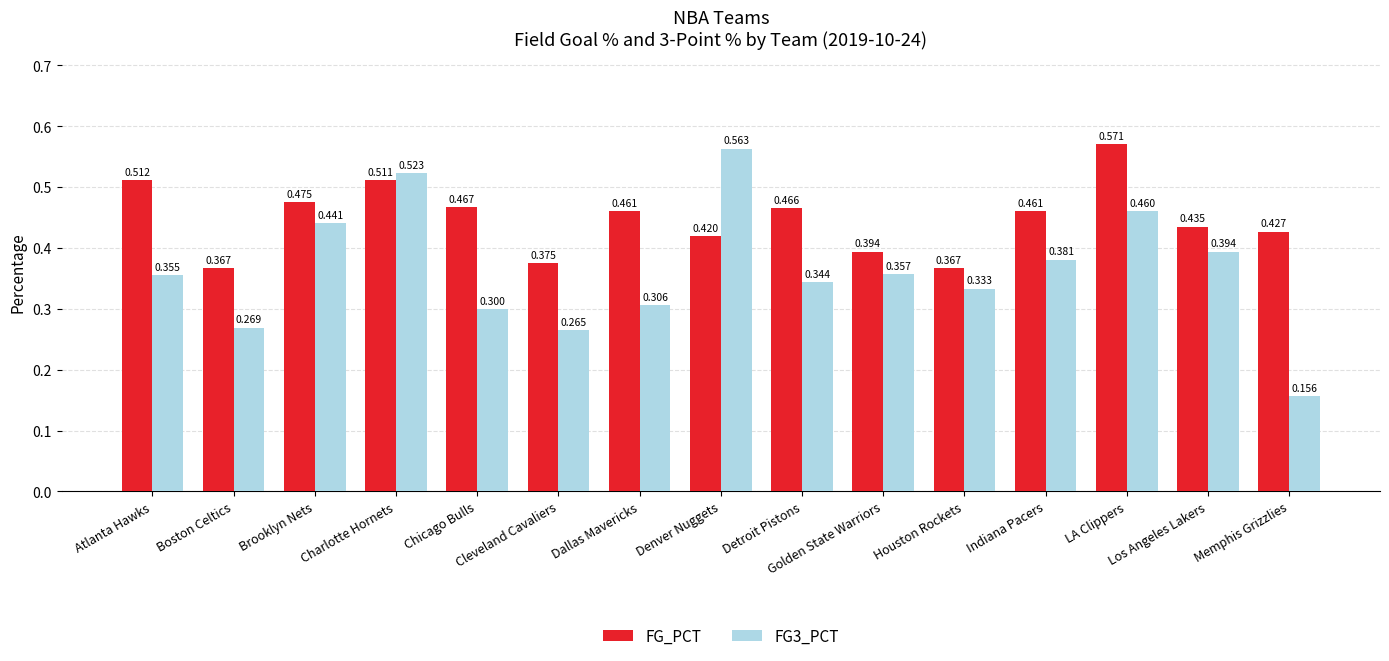

Which series has the largest total across all categories?

FG_PCT